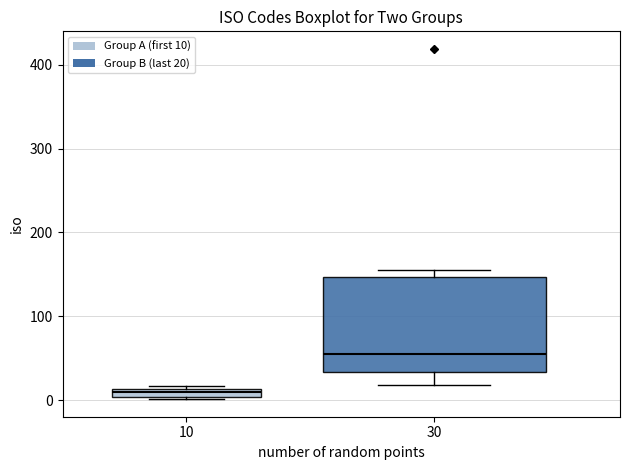

Comparing the boxes themselves (not the whiskers), which one is the tallest?

30